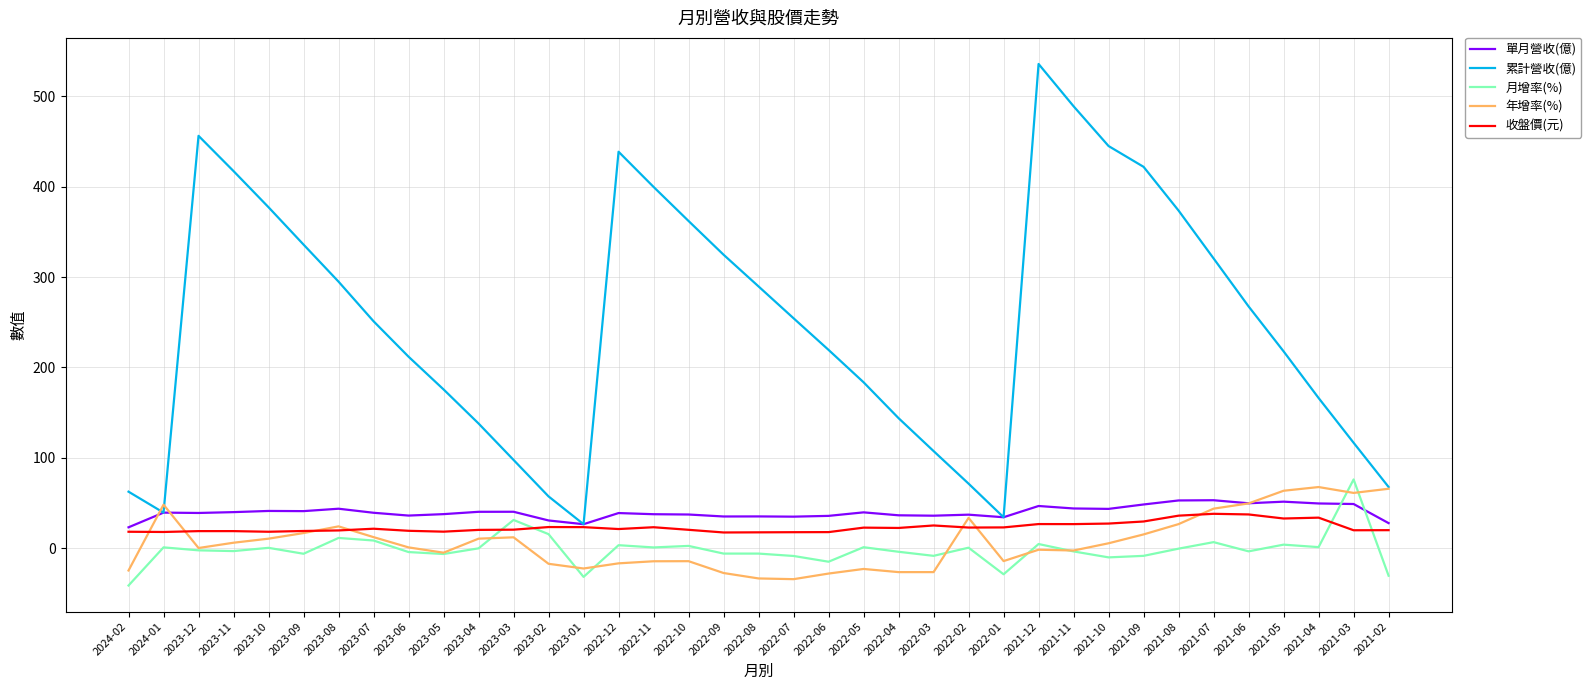

Which series has the largest range (max minus min)?

累計營收(億)